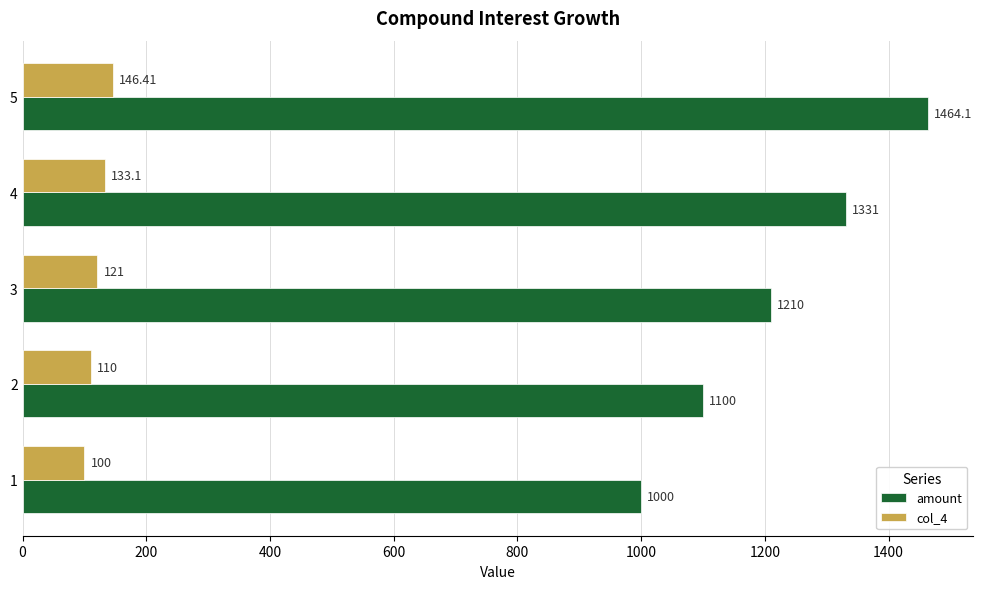

What is the greatest value displayed?

1464.1